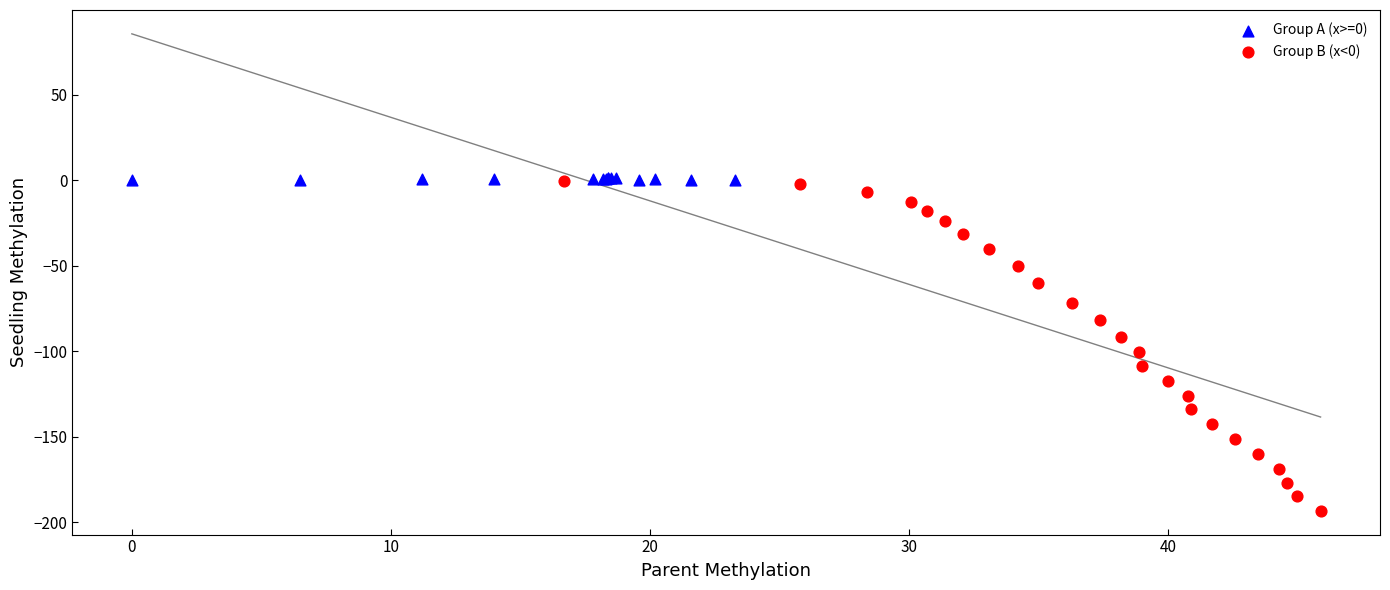

Which series has the largest Y range (max minus min)?

Group B (x<0)